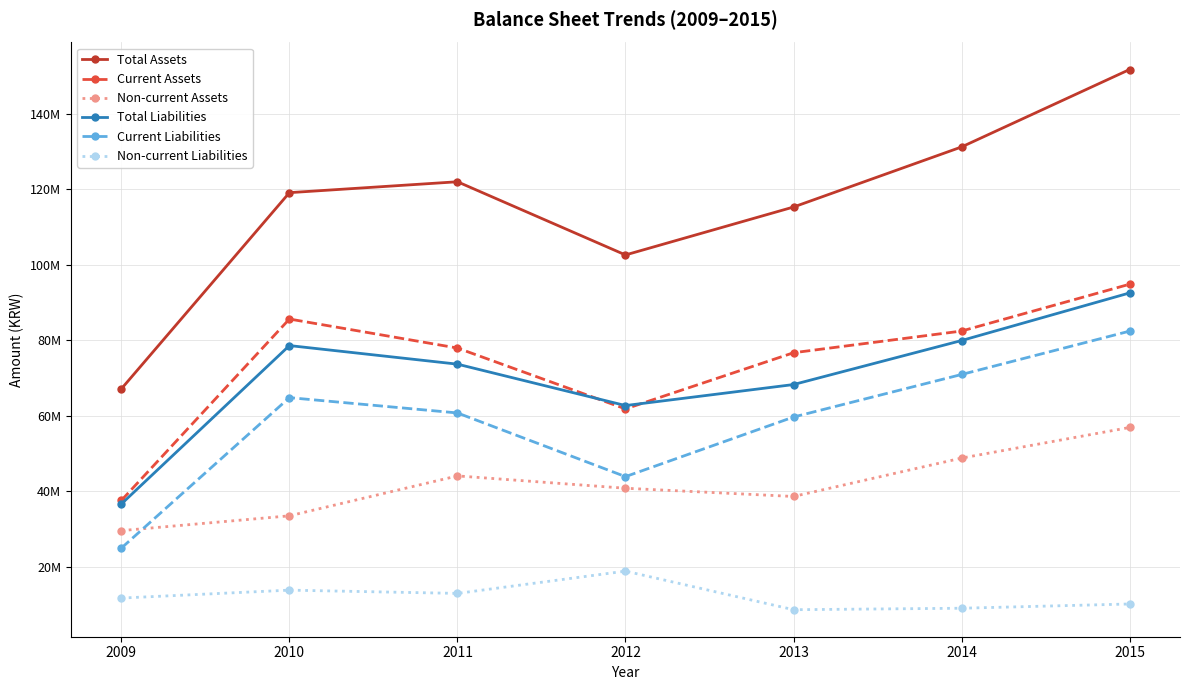

True or false: Total Assets and Non-current Liabilities intersect in this chart.

False